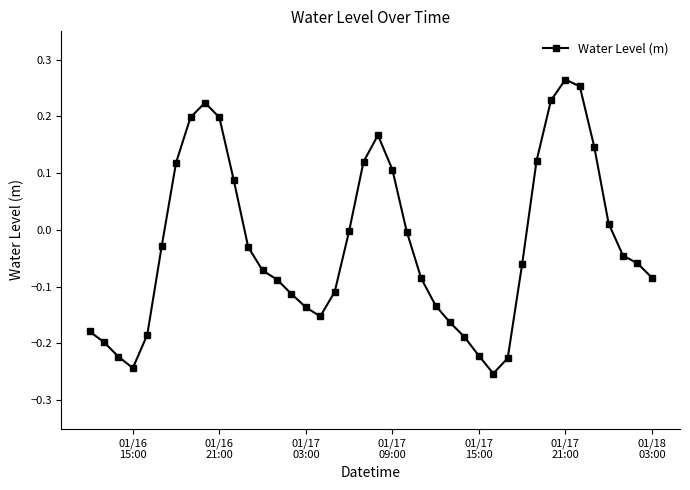

Does the chart have visible grid lines?

No